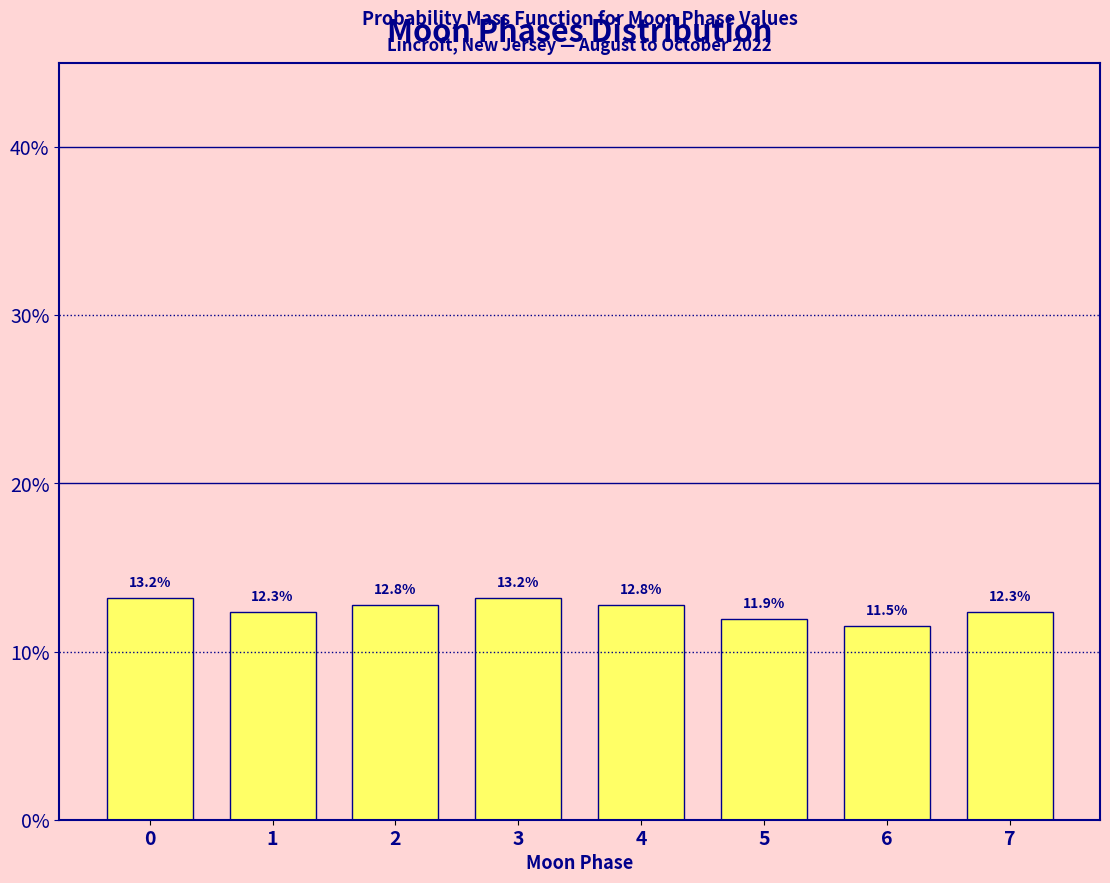

Reading left to right, what are all the values shown in this chart?

0=13.2	1=12.3	2=12.8	3=13.2	4=12.8	5=11.9	6=11.5	7=12.3